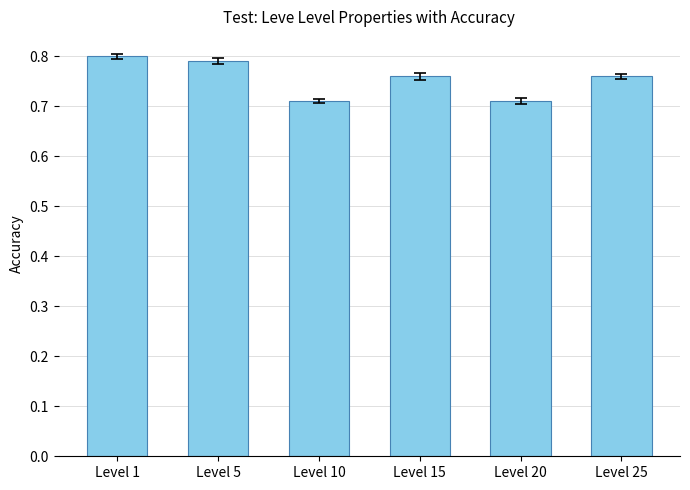

What is the sum of the values at Level 20 and Level 5?

1.5